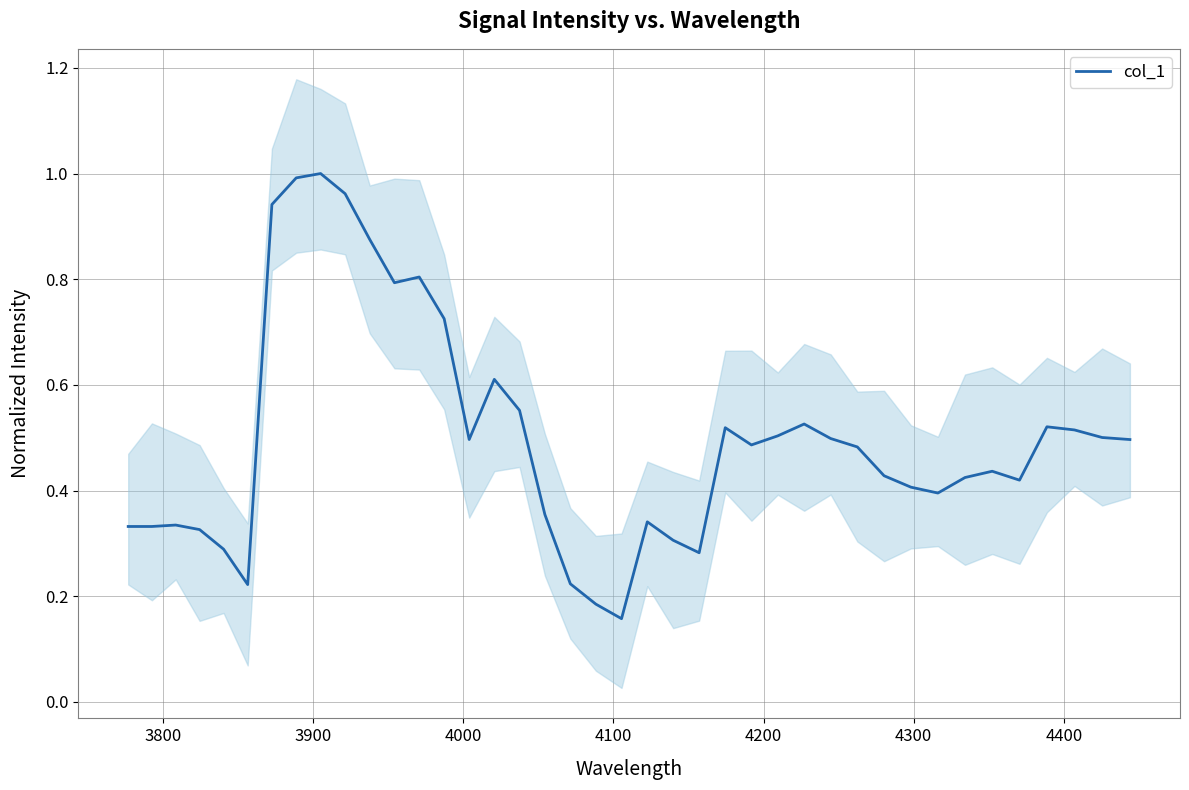

What is the difference between the second highest and second lowest values?

0.8